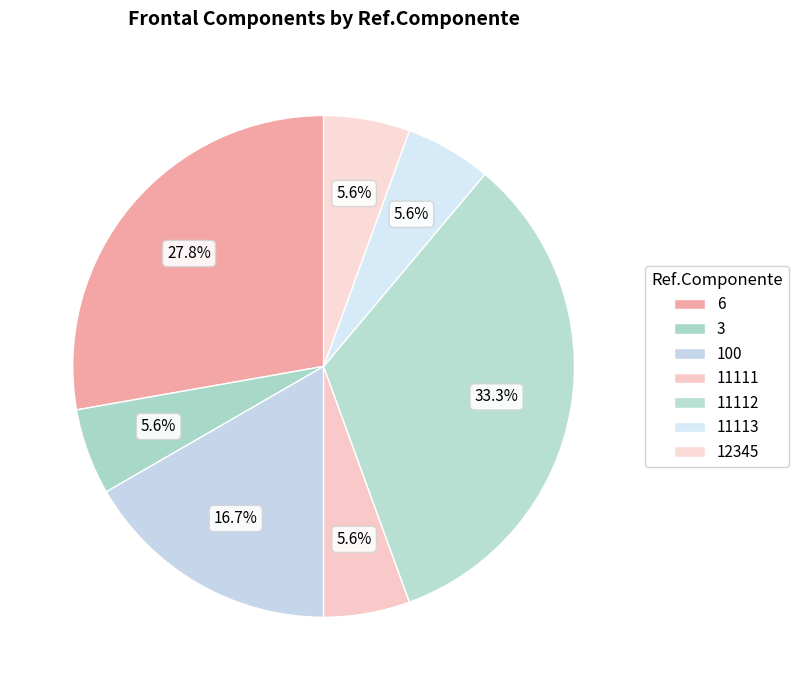

What percentage is the 11113 slice, to the nearest percent?

6%